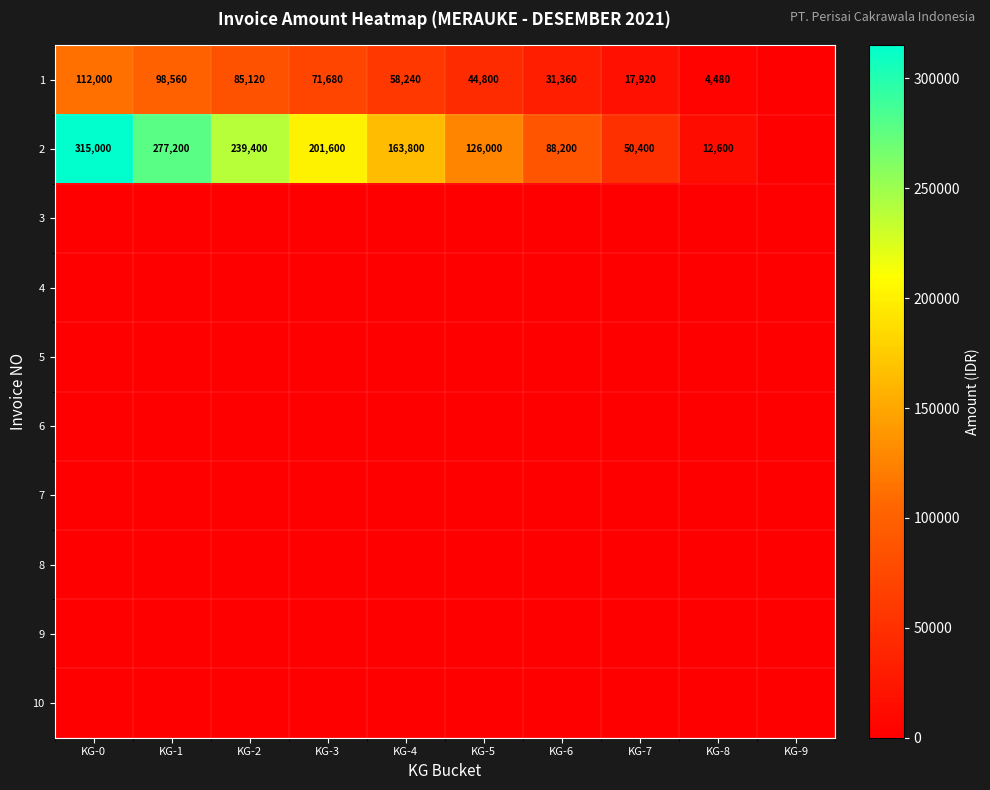

How many series are shown in this chart?

10